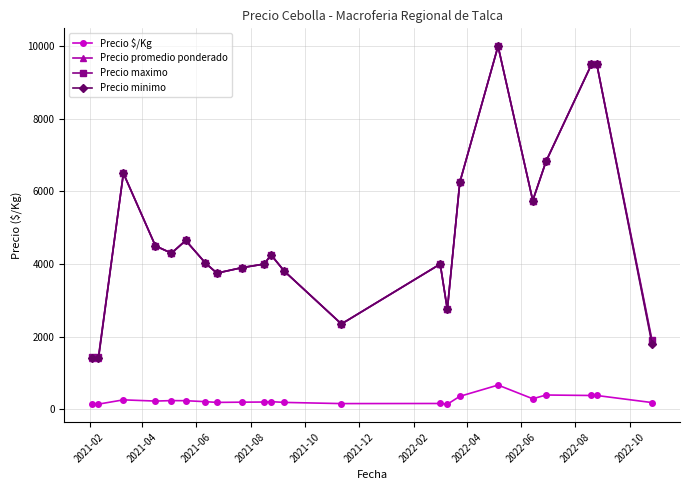

Which series has the largest range (max minus min)?

Precio minimo